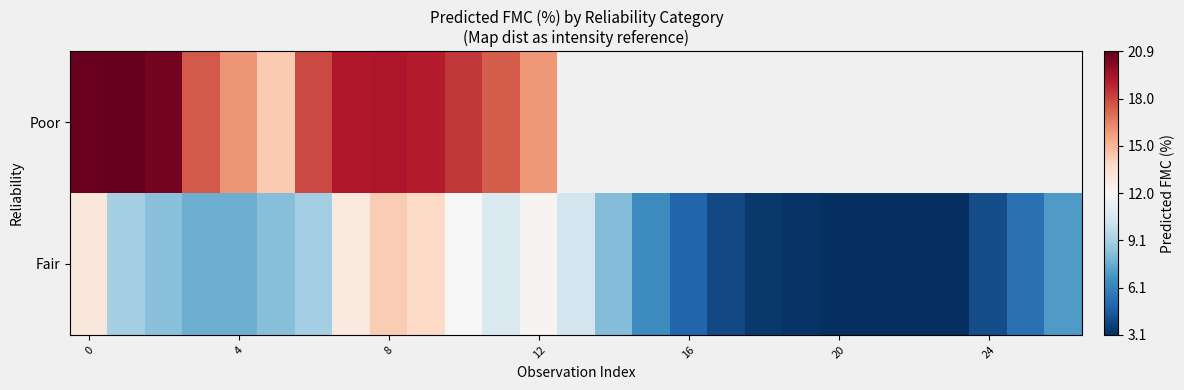

At which label does row_0 reach its minimum?

20